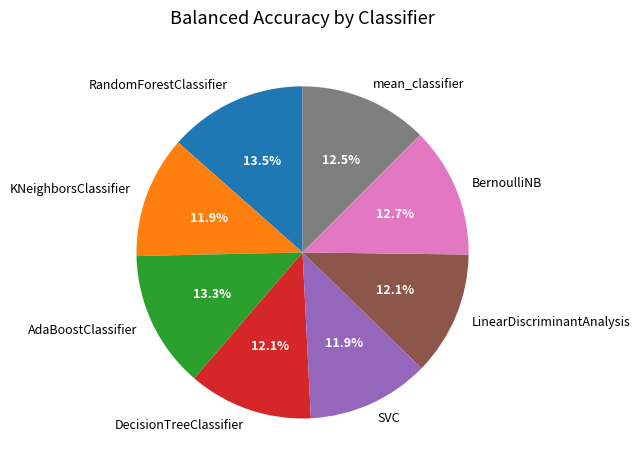

Is it true that KNeighborsClassifier is 4% of the pie?

False